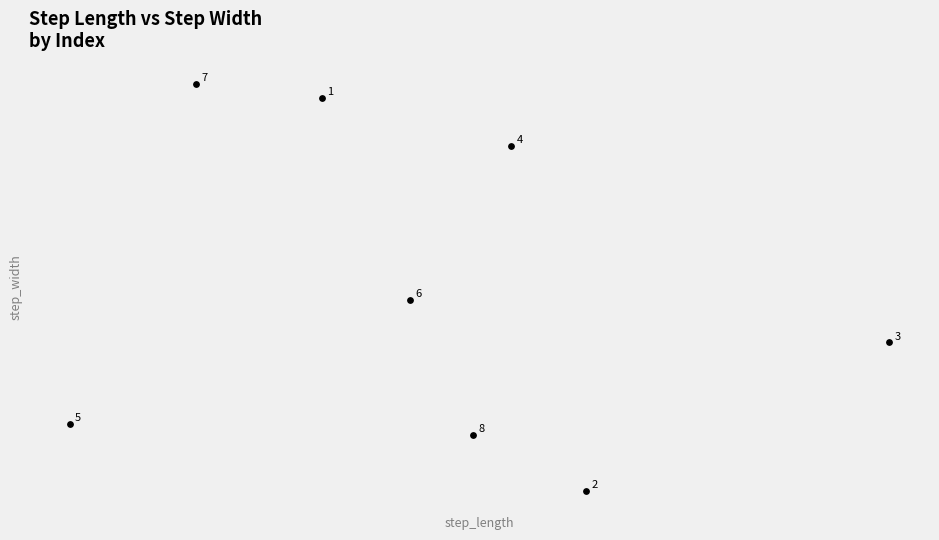

What is the average X value?

0.4